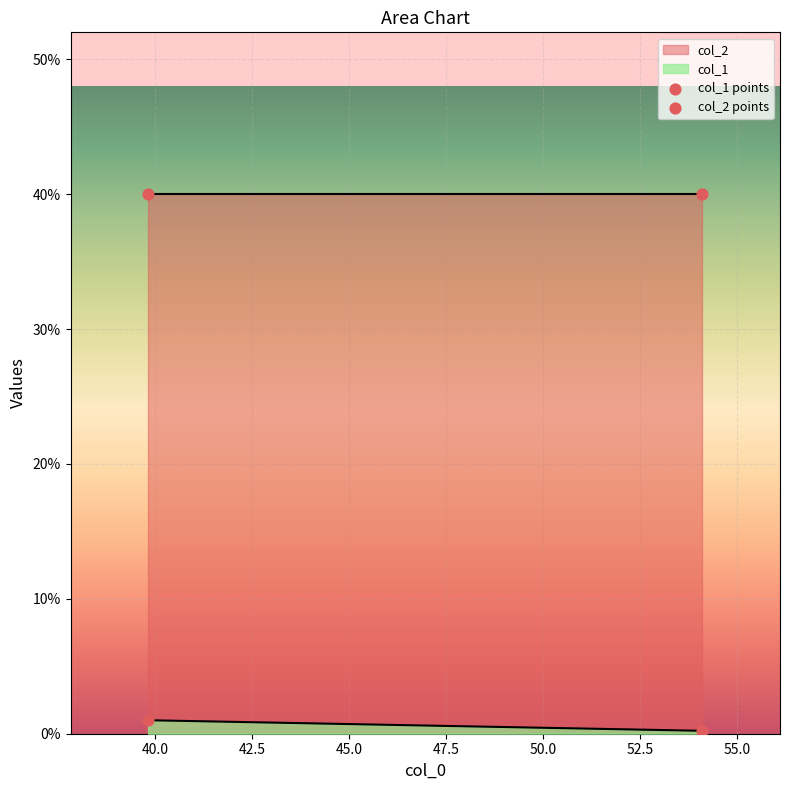

Which series contains the highest Y value?

col_2 points